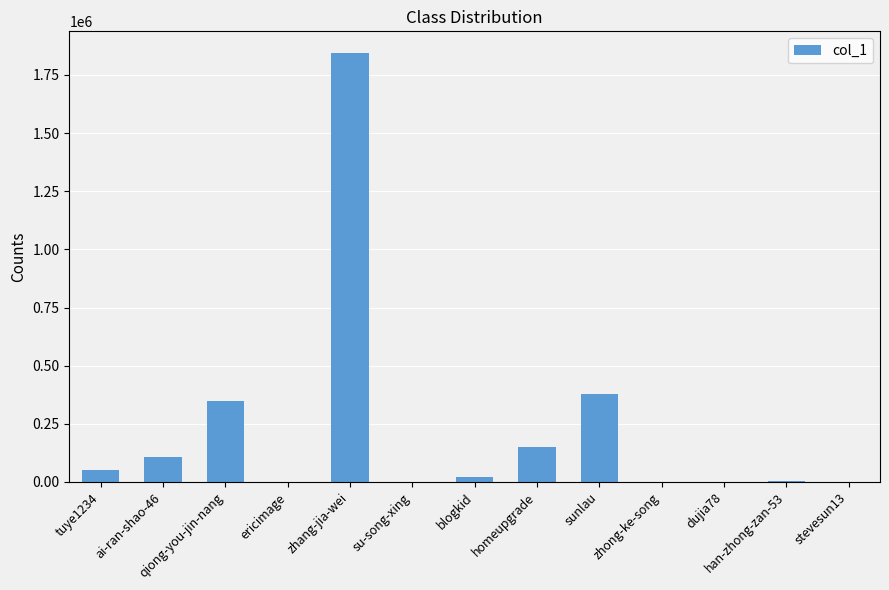

What is the maximum value shown in the chart?

1845462